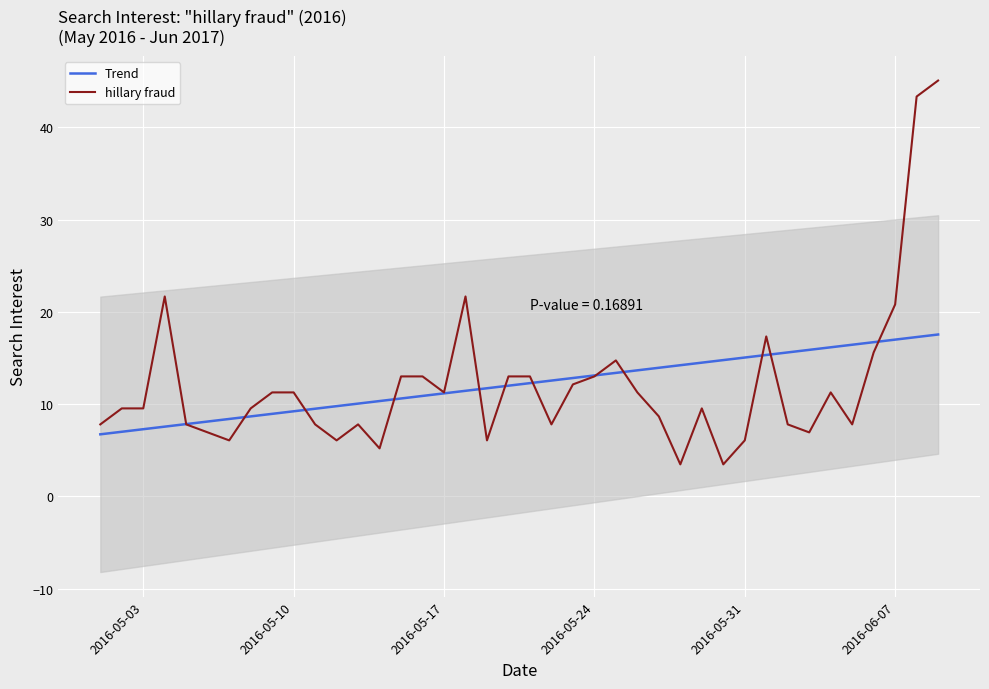

What is the maximum value for Trend?

17.5